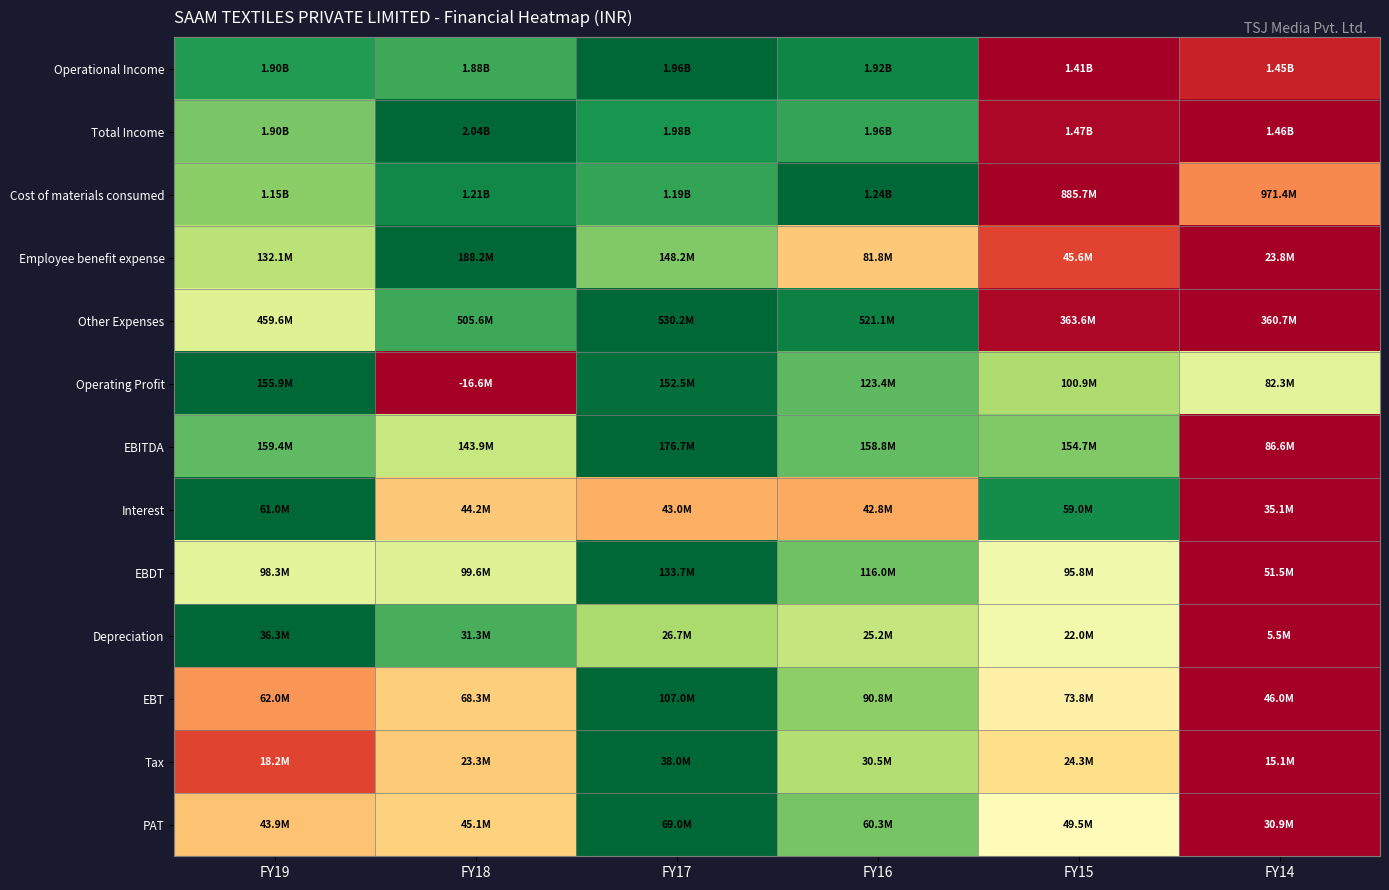

At how many categories does at least one series exceed 0?

6